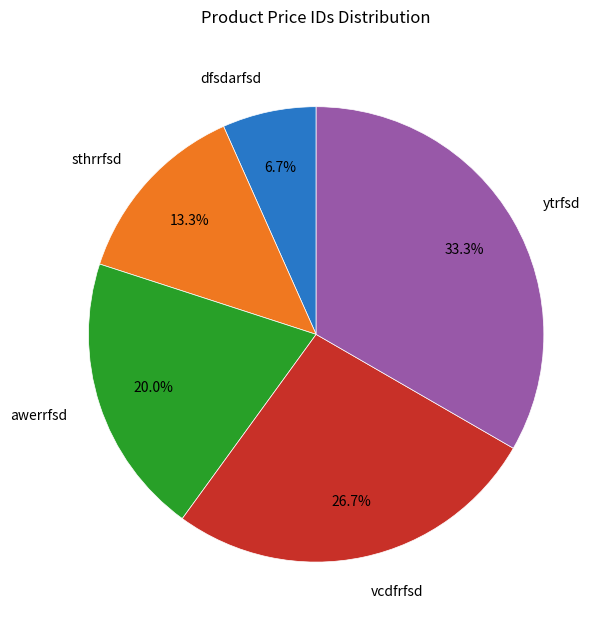

What percentage is the ytrfsd slice, to the nearest percent?

33%